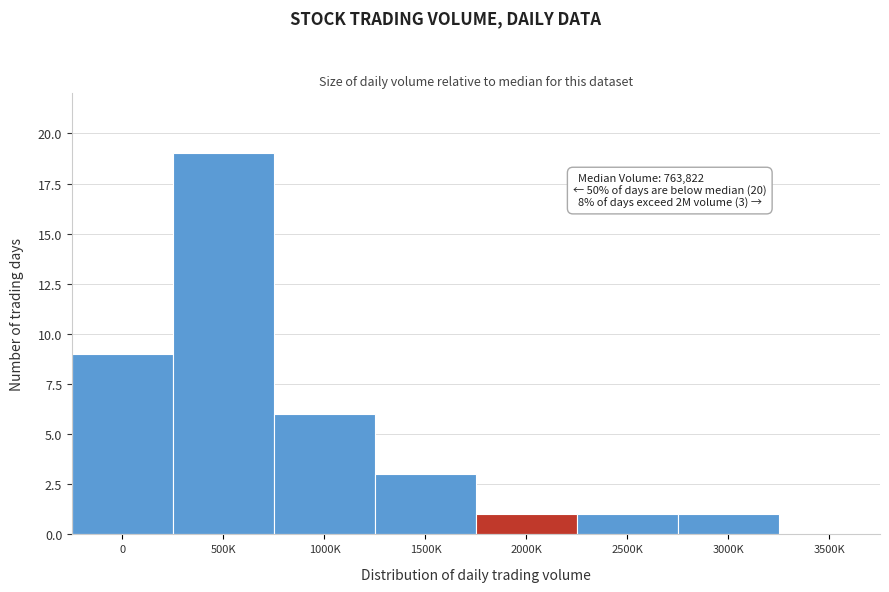

Reading right to left, transcribe all the data shown in this chart.

3500K=0	3000K=1	2500K=1	2000K=1	1500K=3	1000K=6	500K=19	0=9